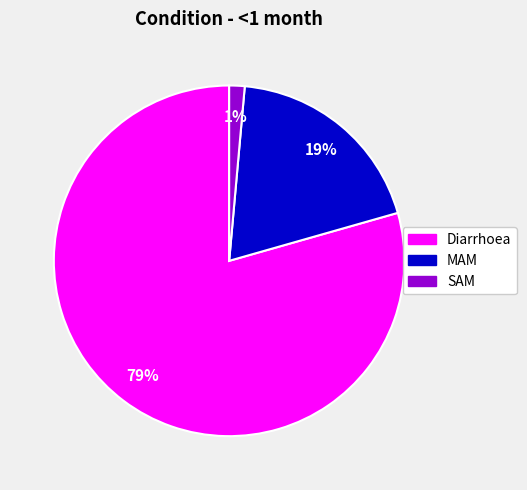

Count the number of slices in the pie.

3